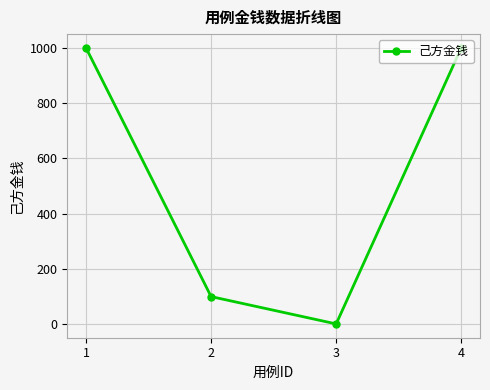

What is the difference between the maximum and minimum values?

1000